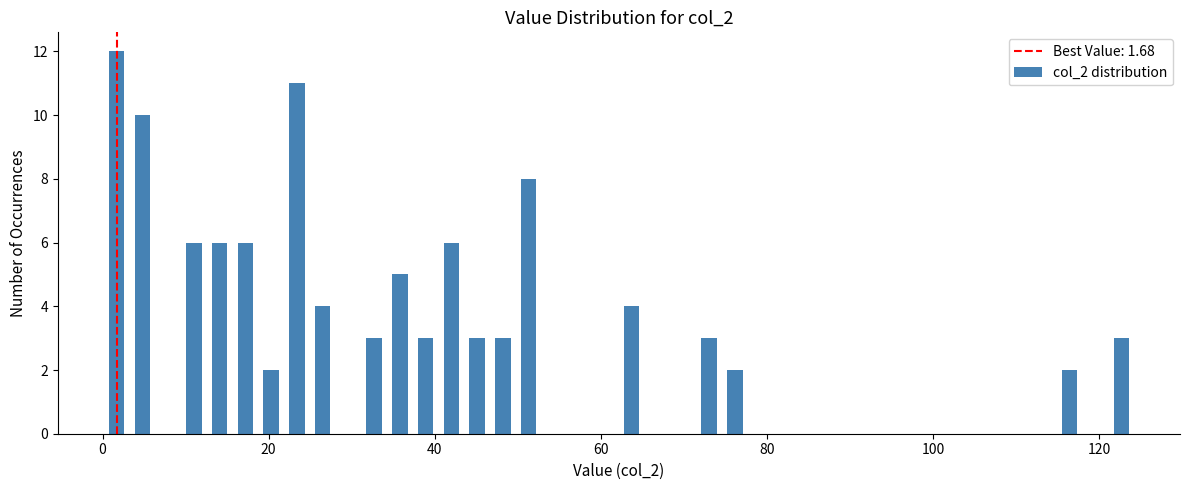

Around what value on the x-axis is the tallest bar? Give the approximate position of its centre, as read against the axis.

2